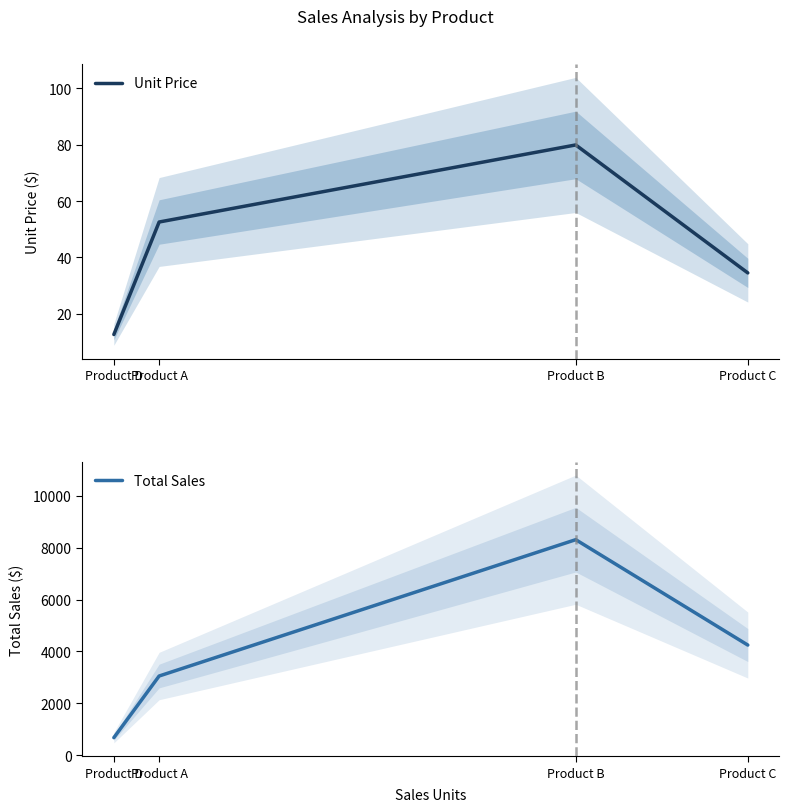

What is the sum of all Unit Price values?

179.7